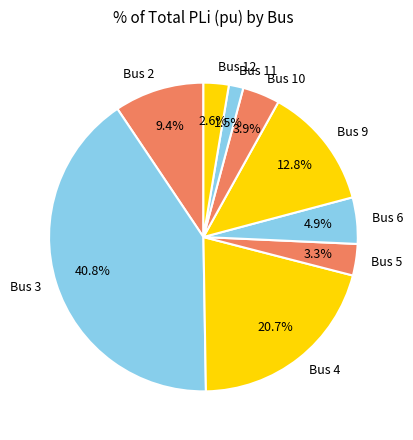

Combined, do Bus 5 and Bus 12 account for over 50%?

No